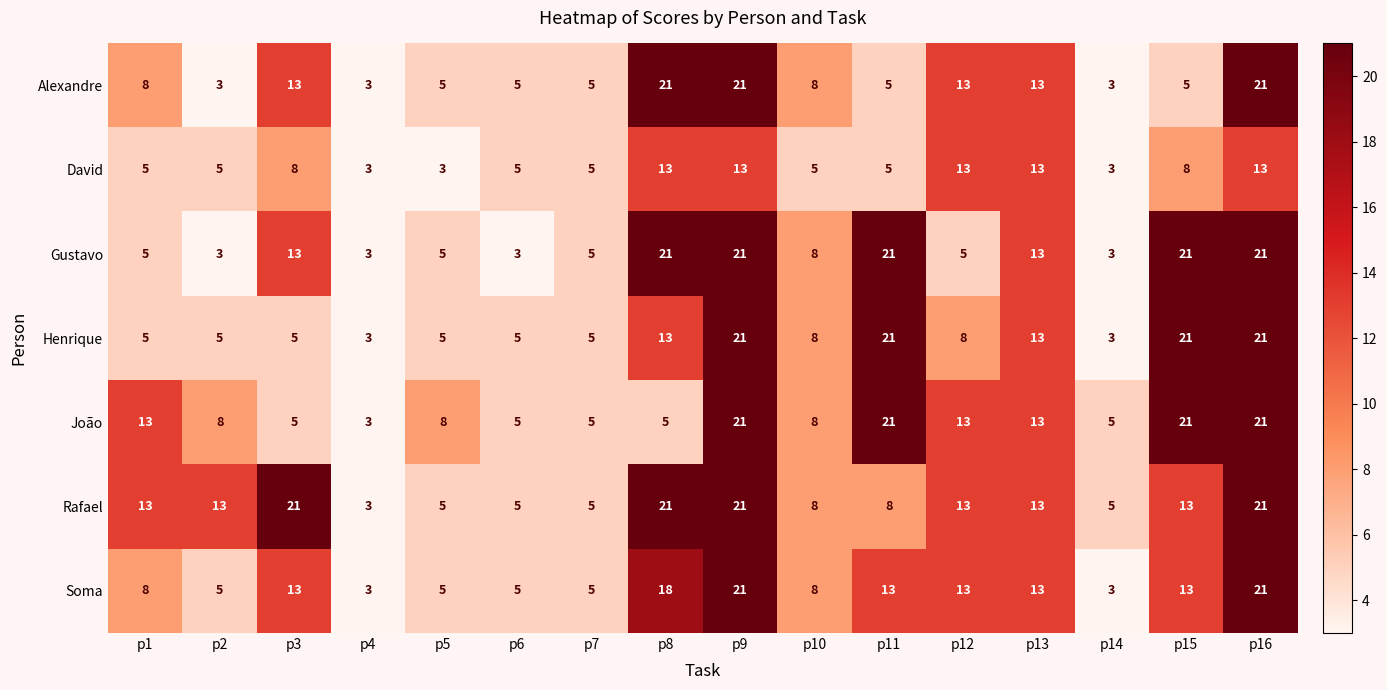

What is the highest value of the Soma series?

21